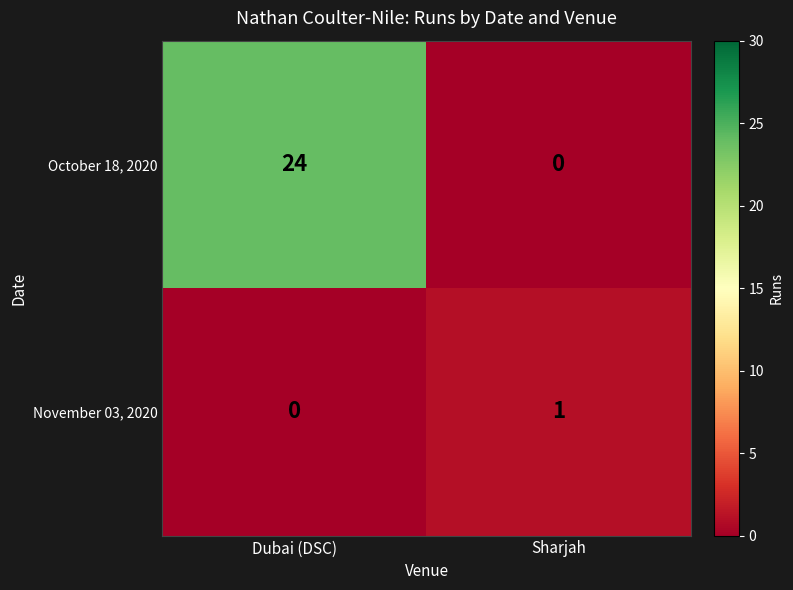

What is the average value of the October 18, 2020 series?

12